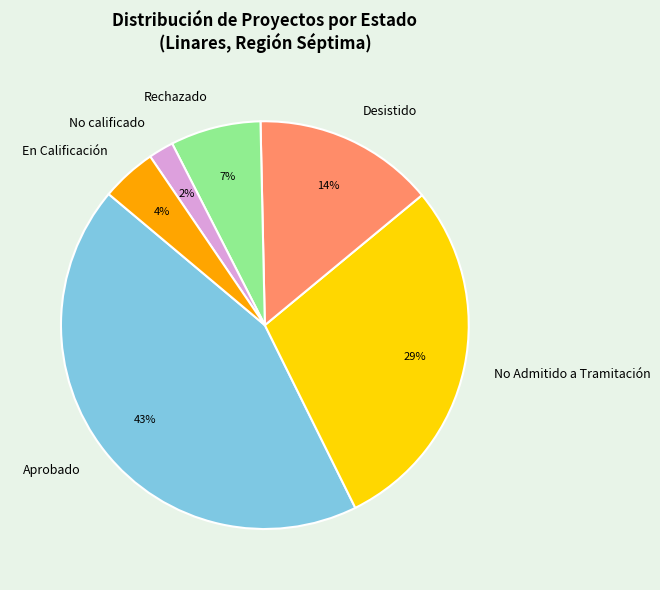

Is the sum of Desistido and Rechazado greater than half?

No